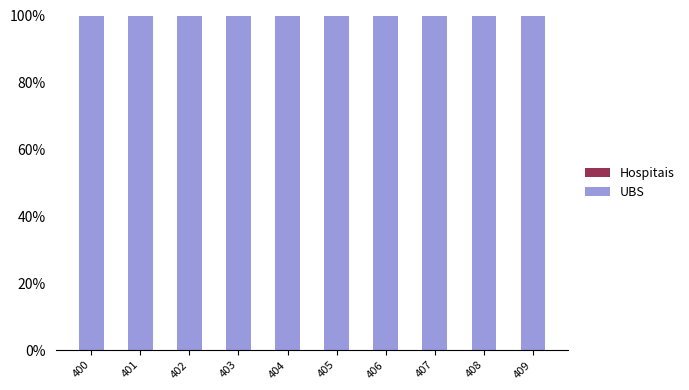

Reading left to right, list all the values displayed in this chart.

UBS: 400=1	401=1	402=1	403=1	404=1	405=1	406=1	407=1	408=1	409=1
Hospitais: 400=0	401=0	402=0	403=0	404=0	405=0	406=0	407=0	408=0	409=0